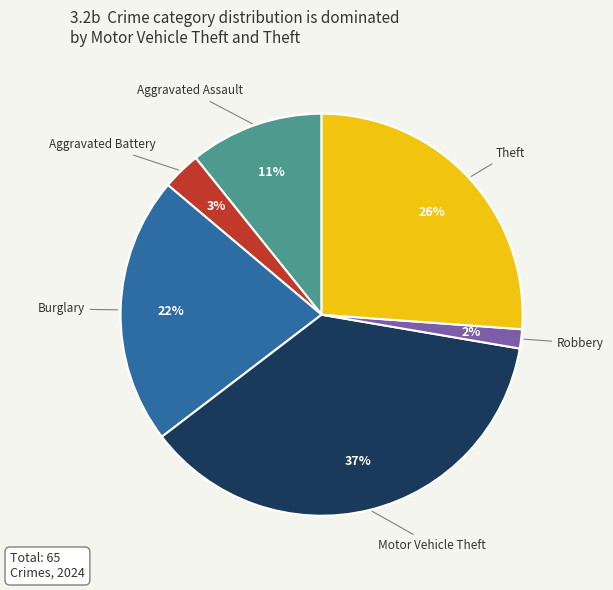

Combined, do Burglary and Robbery account for over 50%?

No